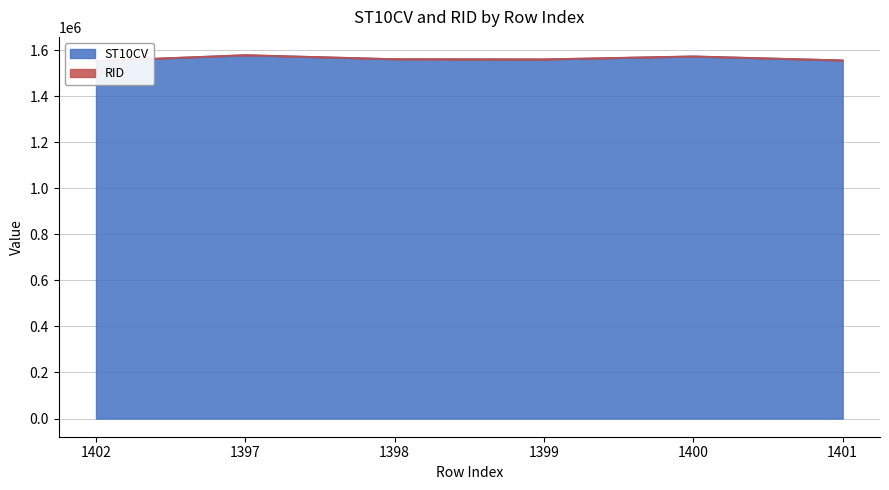

What is the sum of all values?

9378380